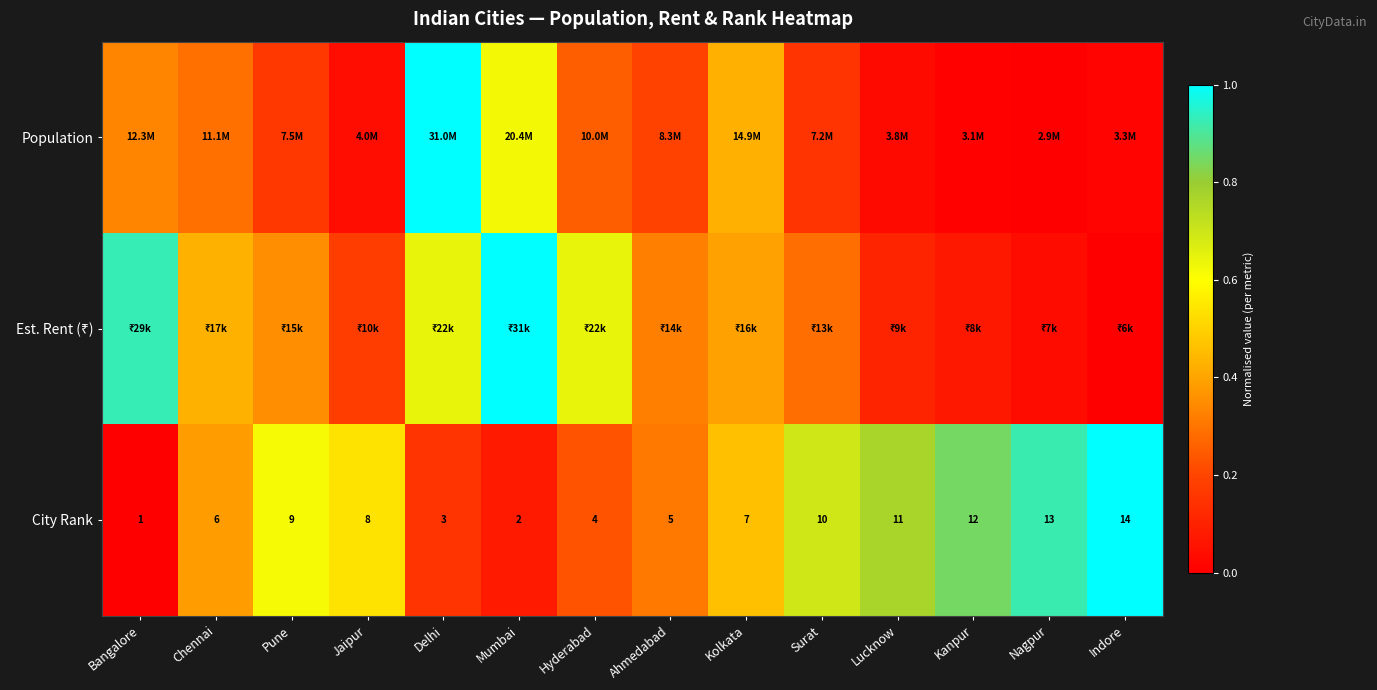

Between Delhi and Mumbai, which is larger?

Delhi